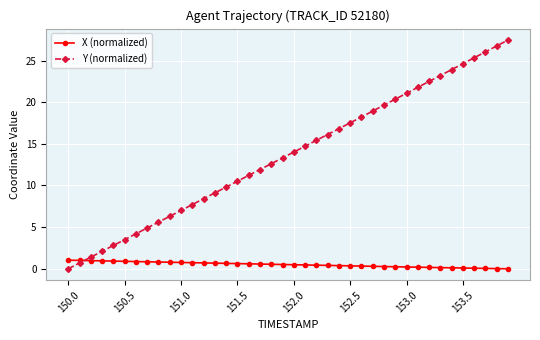

How many data points does each series have?

40